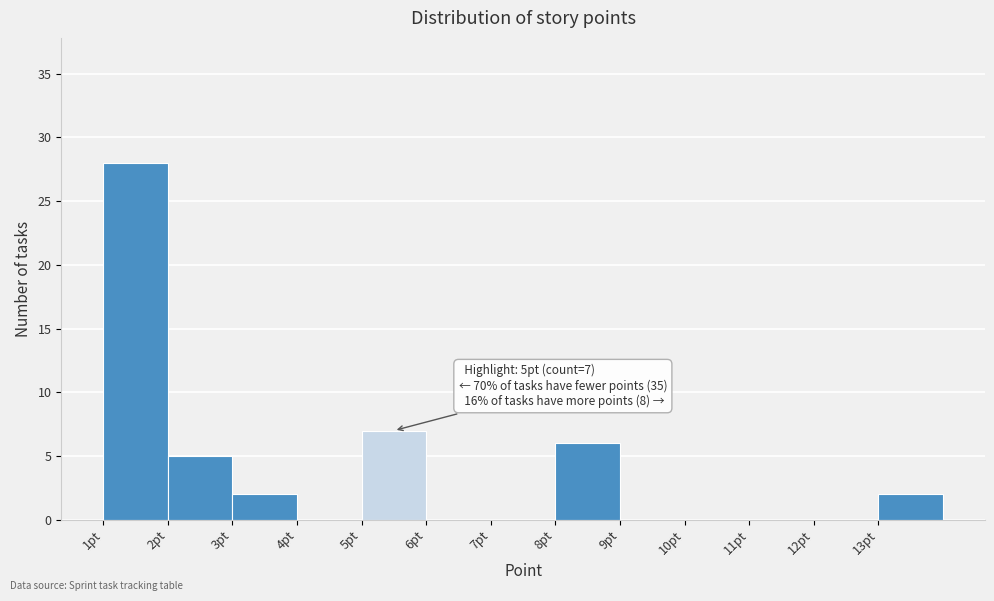

Over which range of the x-axis is the bar tallest?

1 to 2